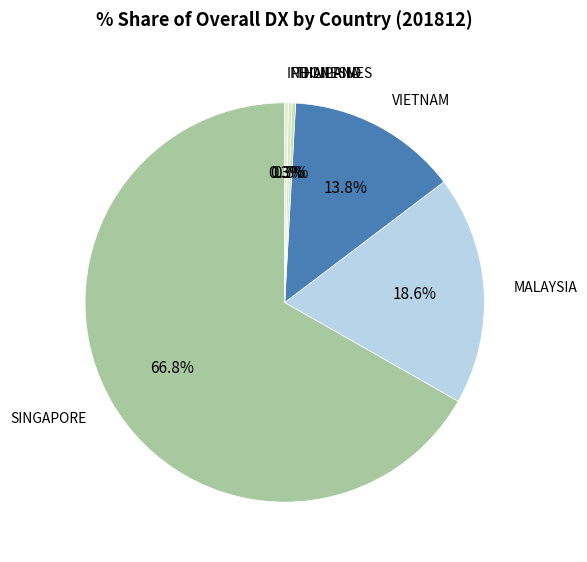

Count the number of slices in the pie.

6